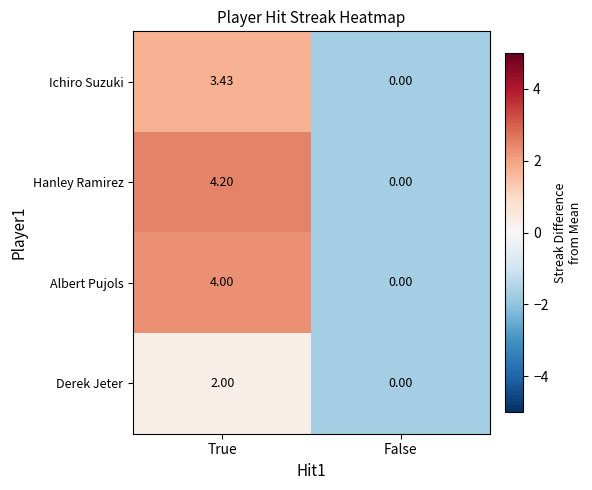

Count the number of categories in the chart.

2